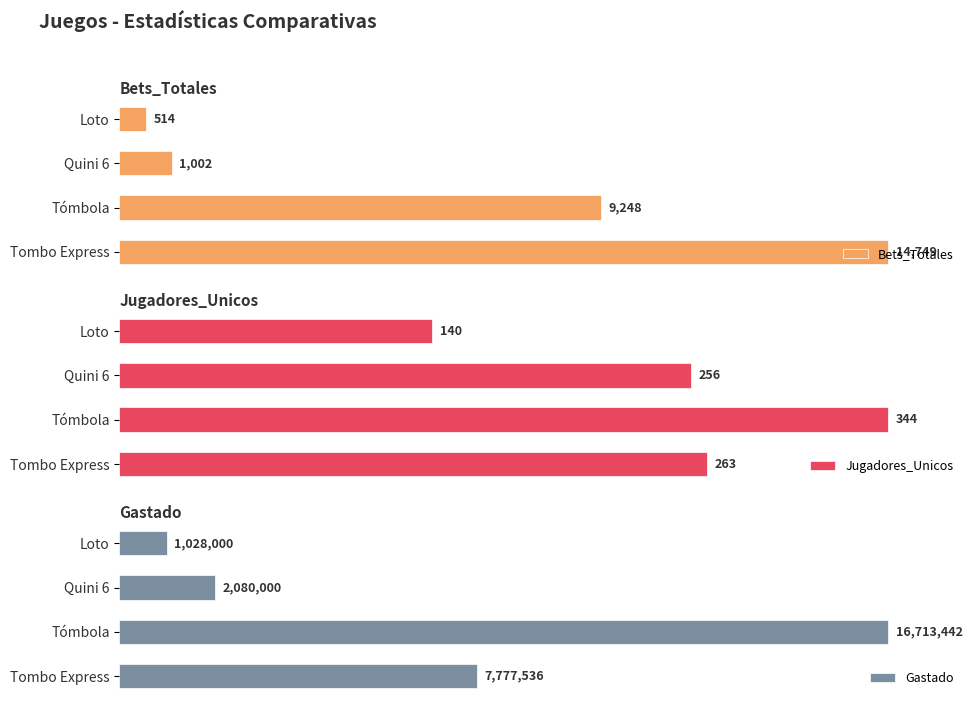

Does the chart contain stacked bars?

No